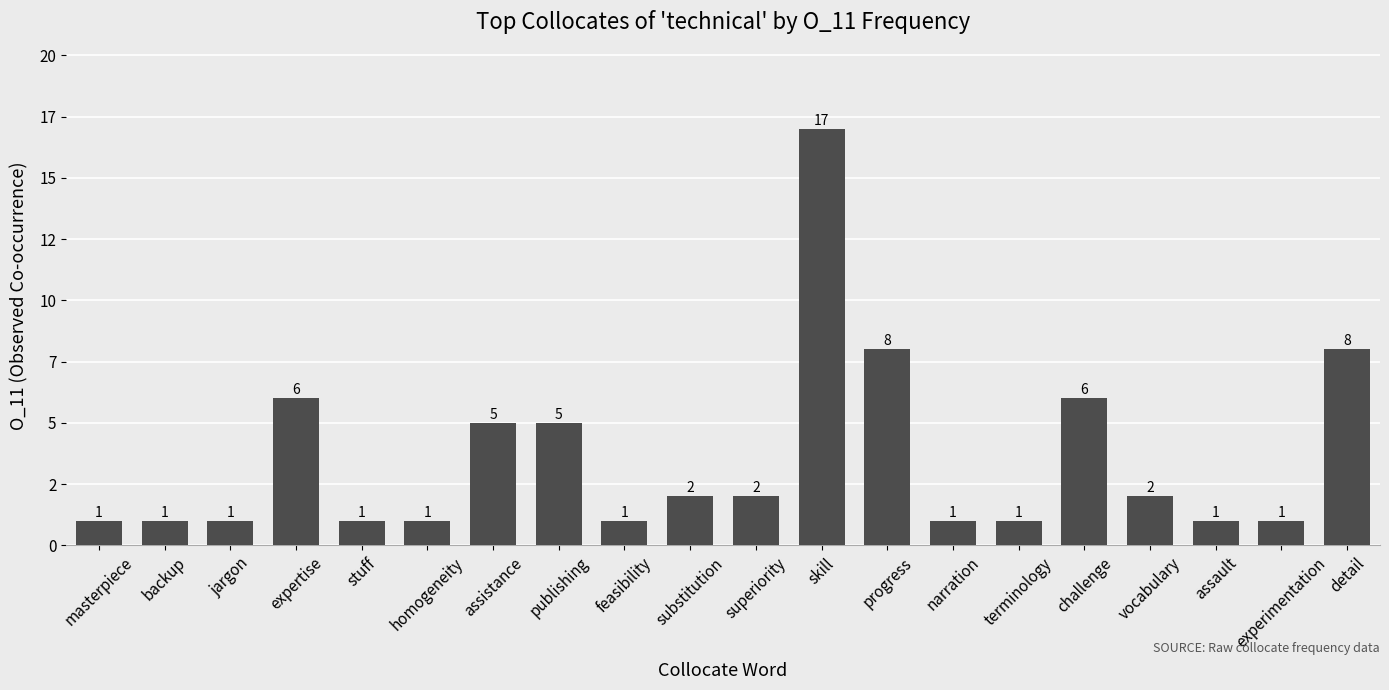

Are the bars horizontal?

No